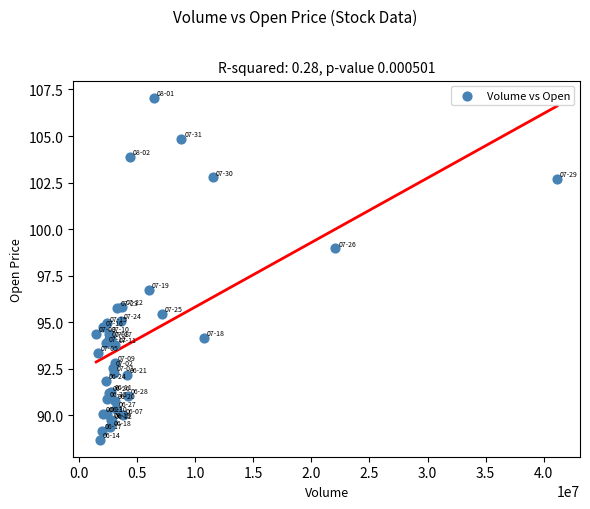

What Y value in the scatter plot is closest to 97?

96.7